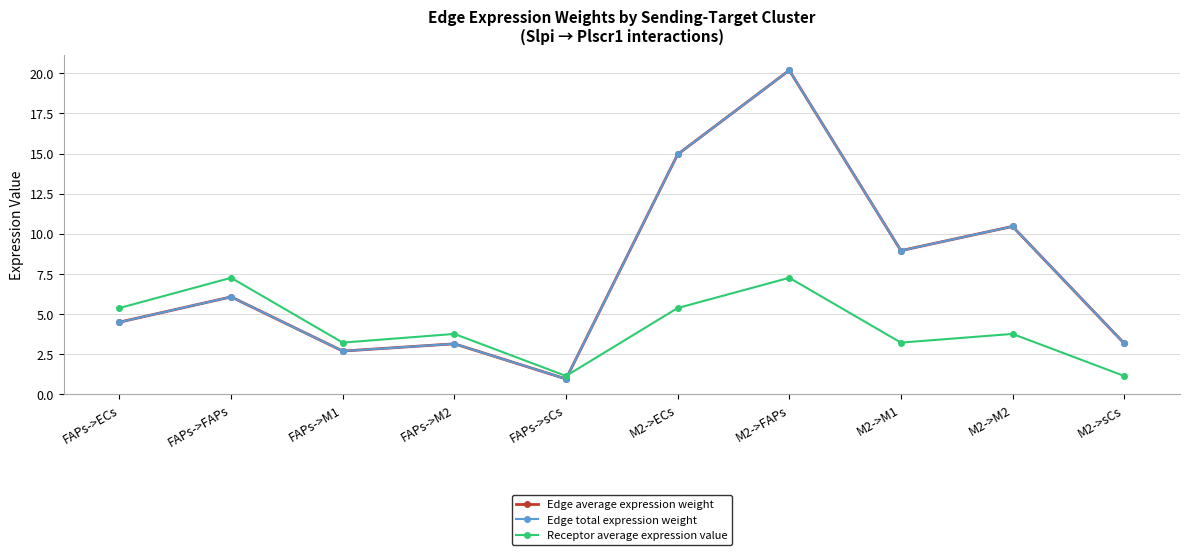

Which series has the largest total across all categories?

Edge average expression weight